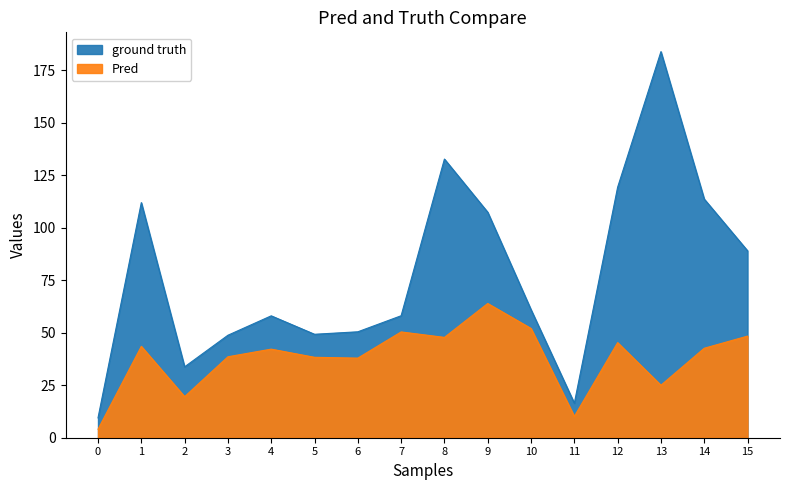

How many interior local valleys does the ground truth series have?

3